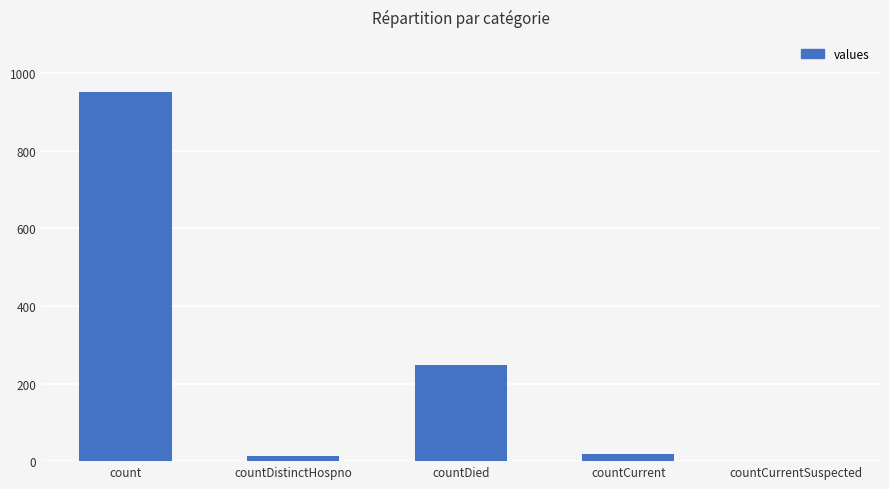

Count the number of data series in this chart.

1